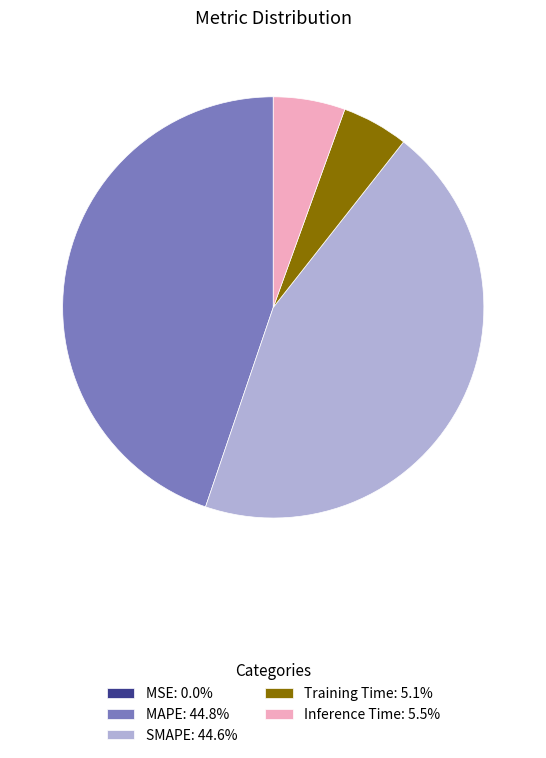

Does any single category account for the majority?

No